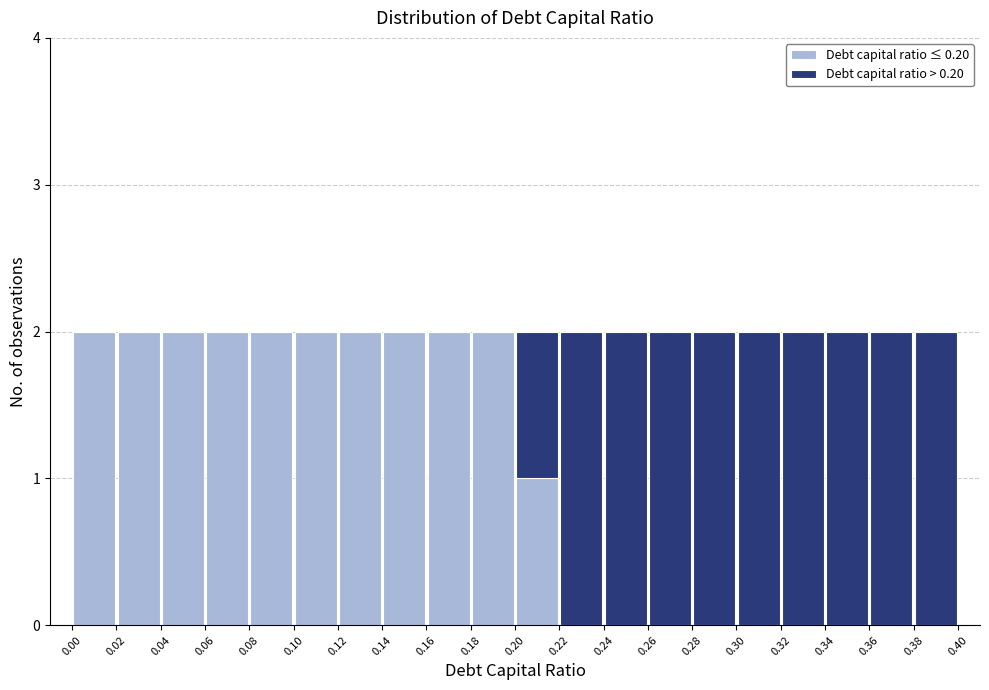

Reading left to right, transcribe this chart: for each stacked bar, give the range it covers on the x-axis and its total height. The values are not printed on the chart, so give them approximately, as read against the axis.

0.00 to 0.02: 2
0.02 to 0.04: 2
0.04 to 0.06: 2
0.06 to 0.08: 2
0.08 to 0.10: 2
0.10 to 0.12: 2
0.12 to 0.14: 2
0.14 to 0.16: 2
0.16 to 0.18: 2
0.18 to 0.20: 2
0.20 to 0.22: 2
0.22 to 0.24: 2
0.24 to 0.26: 2
0.26 to 0.28: 2
0.28 to 0.30: 2
0.30 to 0.32: 2
0.32 to 0.34: 2
0.34 to 0.36: 2
0.36 to 0.38: 2
0.38 to 0.40: 2